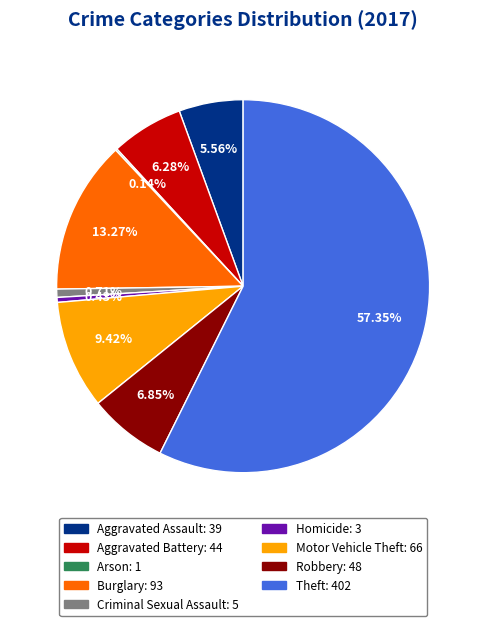

What is the ratio of the value at Motor Vehicle Theft to the value at Burglary?

0.7